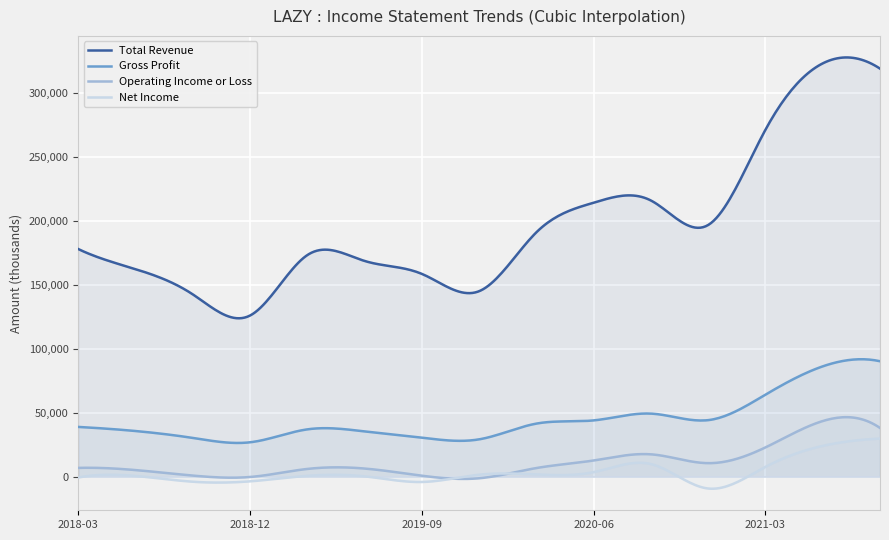

What is the difference between the second highest and minimum values in the Operating Income or Loss series?

48223.0